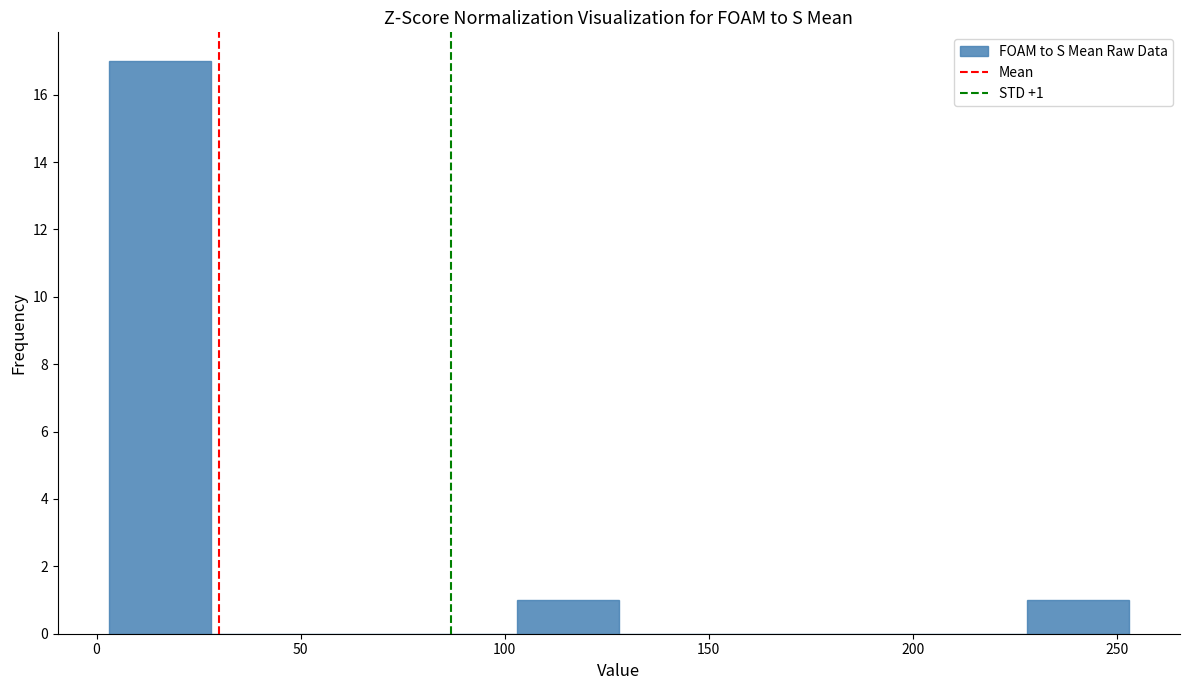

Over which range of the x-axis is the bar tallest?

3 to 28